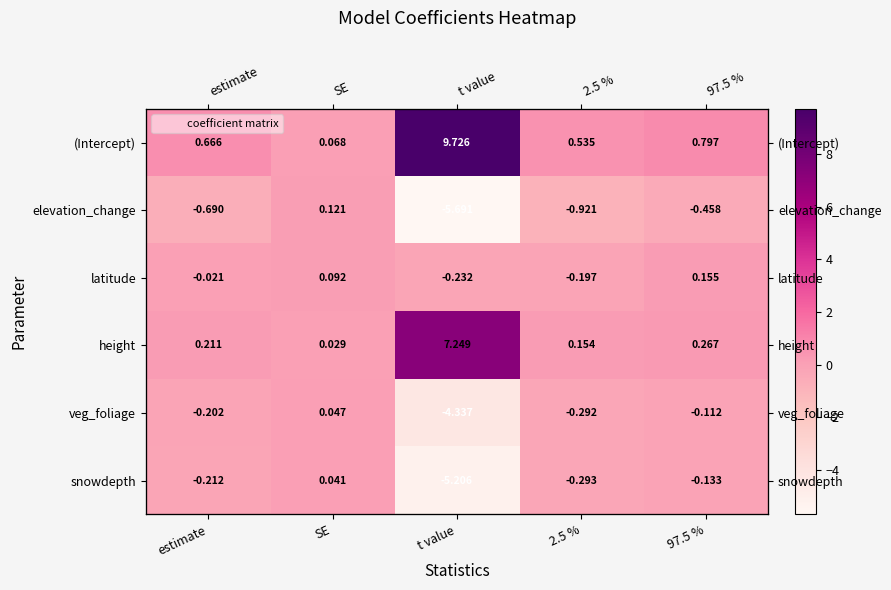

Is it true that height equals 0.0 at SE?

True